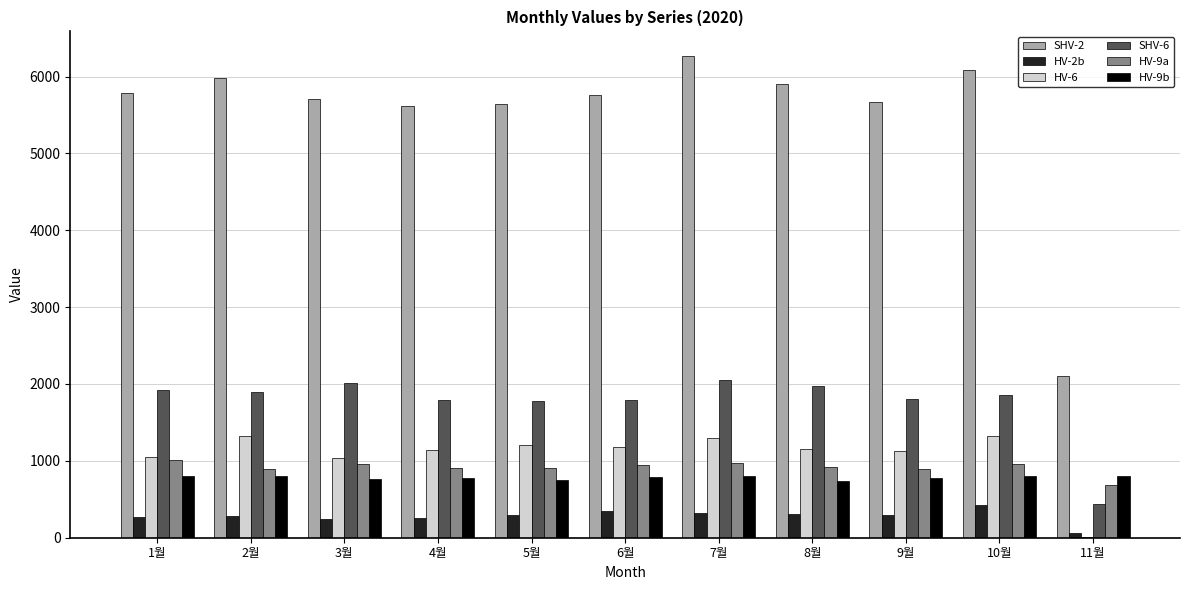

Is it true that SHV-2 equals 6087.2 at 10월?

True